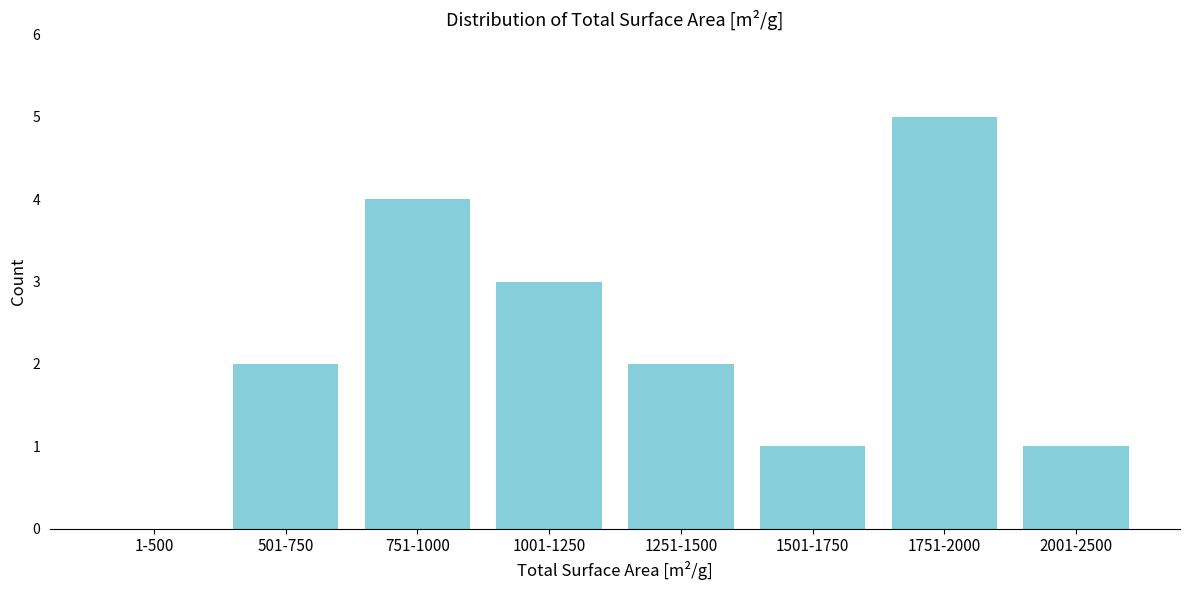

Reading left to right, extract all data points from this chart.

1-500=0	501-750=2	751-1000=4	1001-1250=3	1251-1500=2	1501-1750=1	1751-2000=5	2001-2500=1